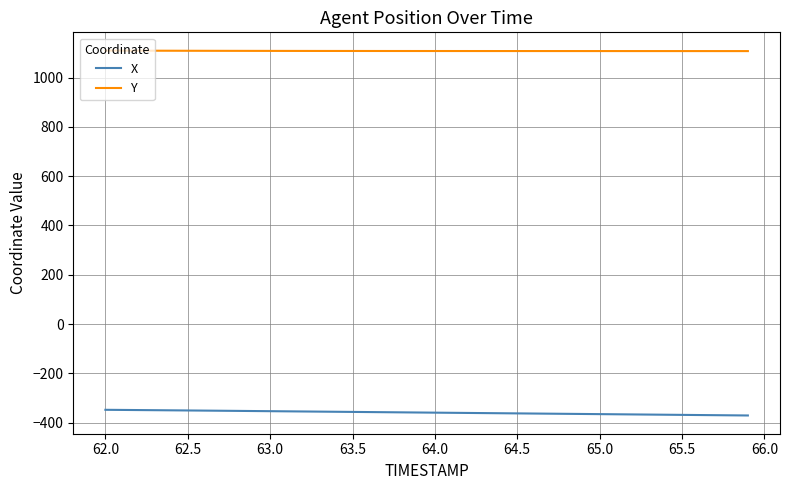

Rank the series by their average value, from highest to lowest.

Y, X